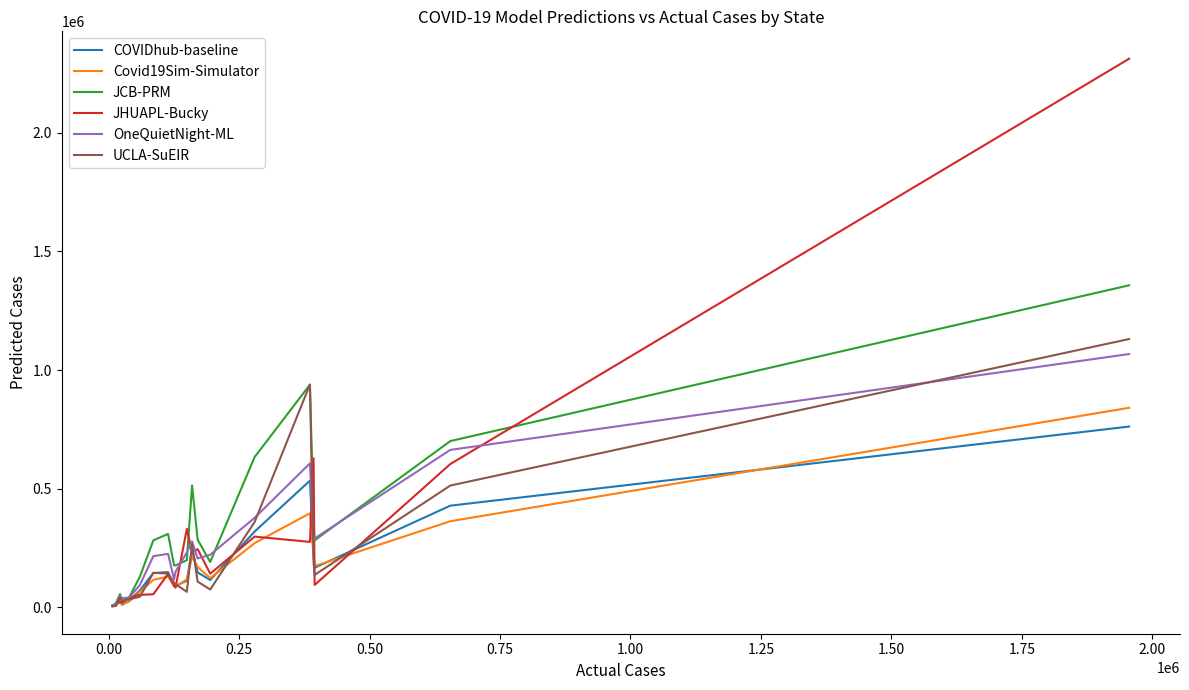

What is the highest value of the OneQuietNight-ML series?

1067367.0